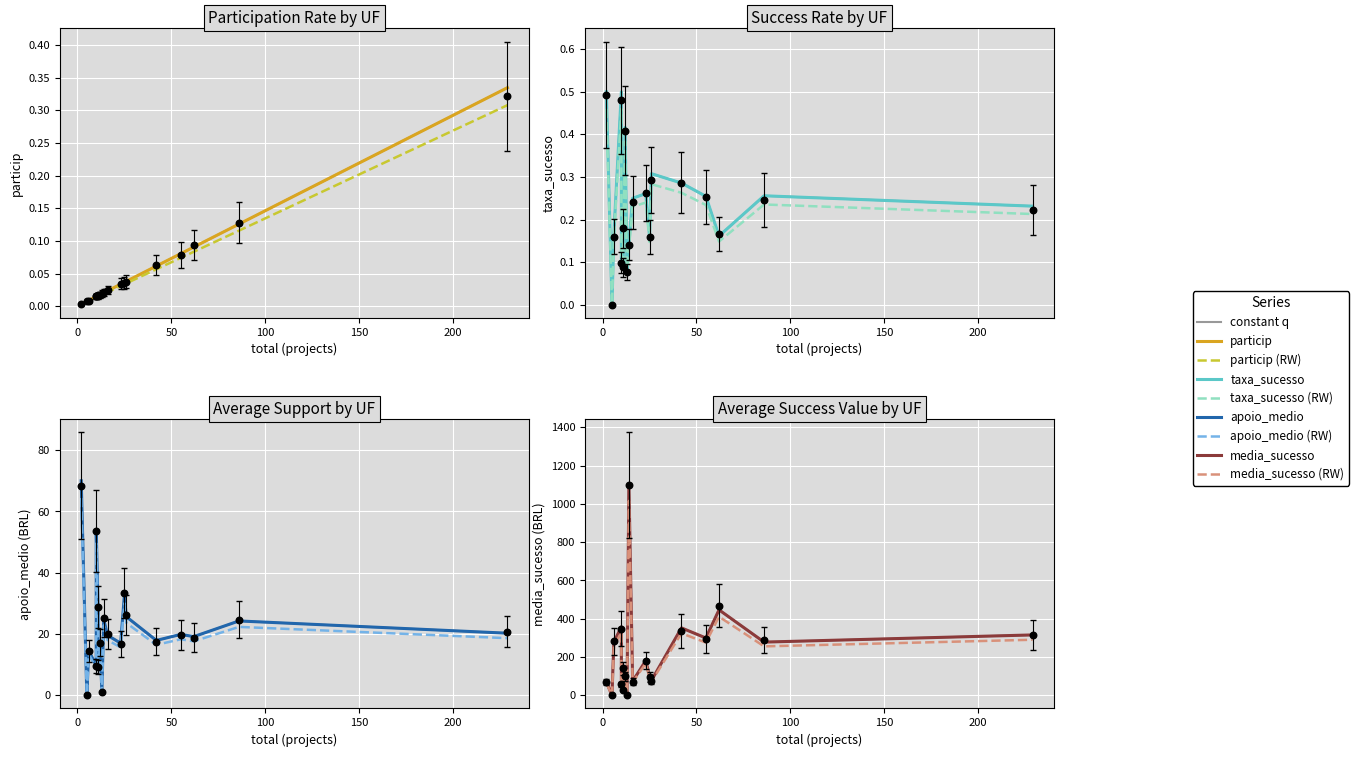

Which series contains the lowest Y value?

taxa_sucesso